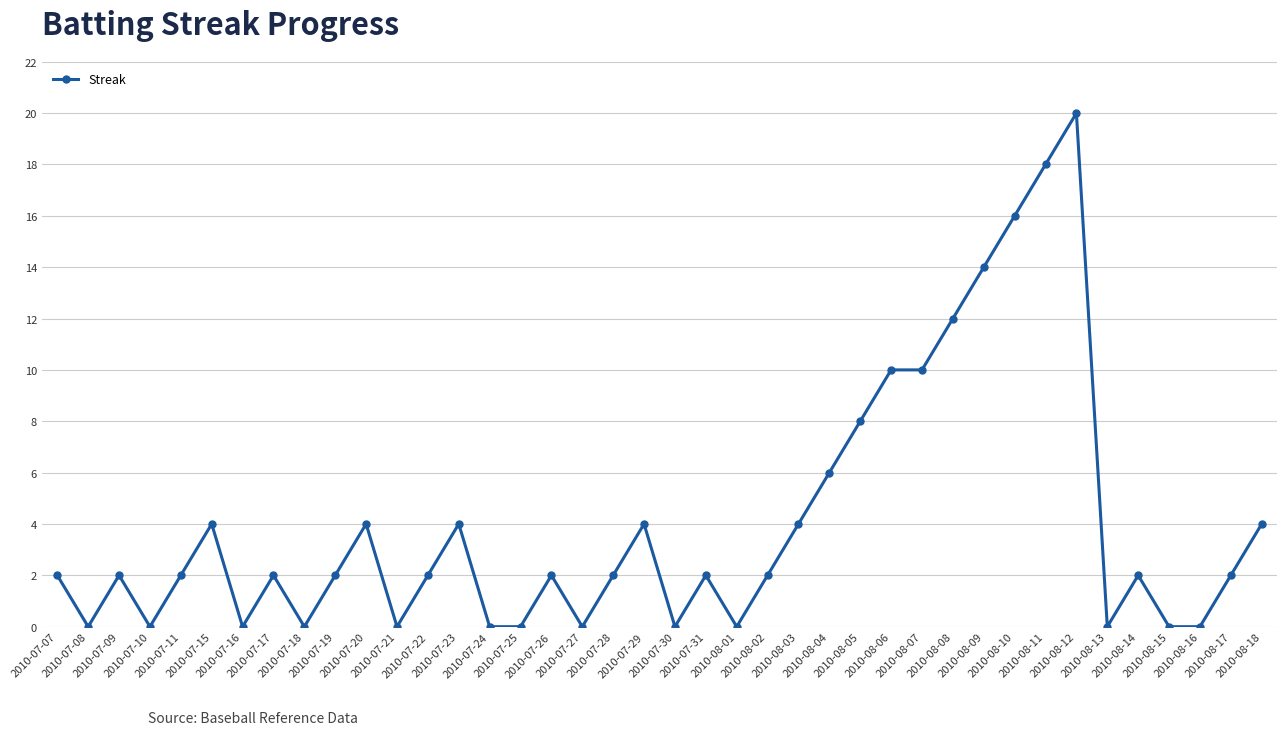

What is the maximum value shown in the chart?

20